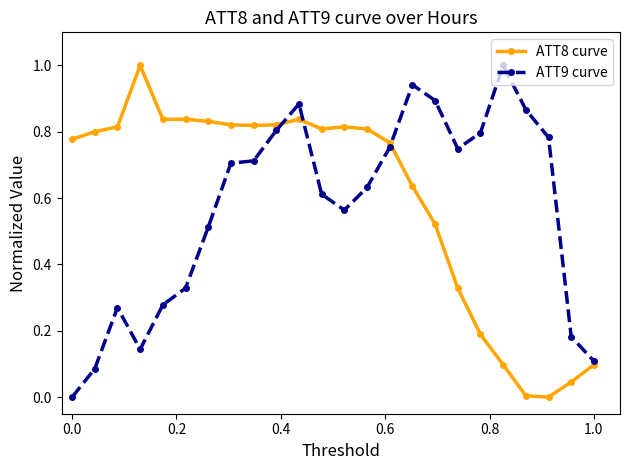

What is the greatest value displayed?

1.0